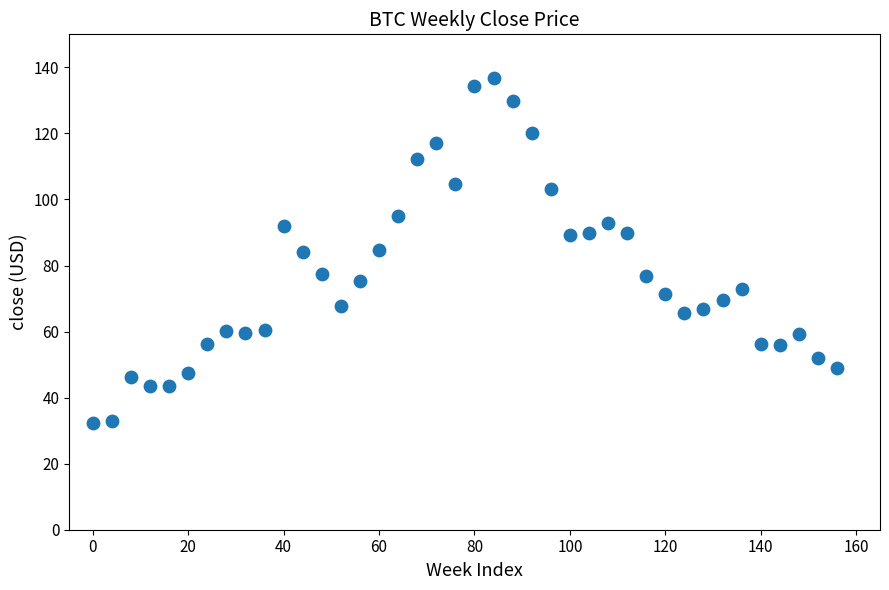

What is the range of X values (max minus min)?

156.0